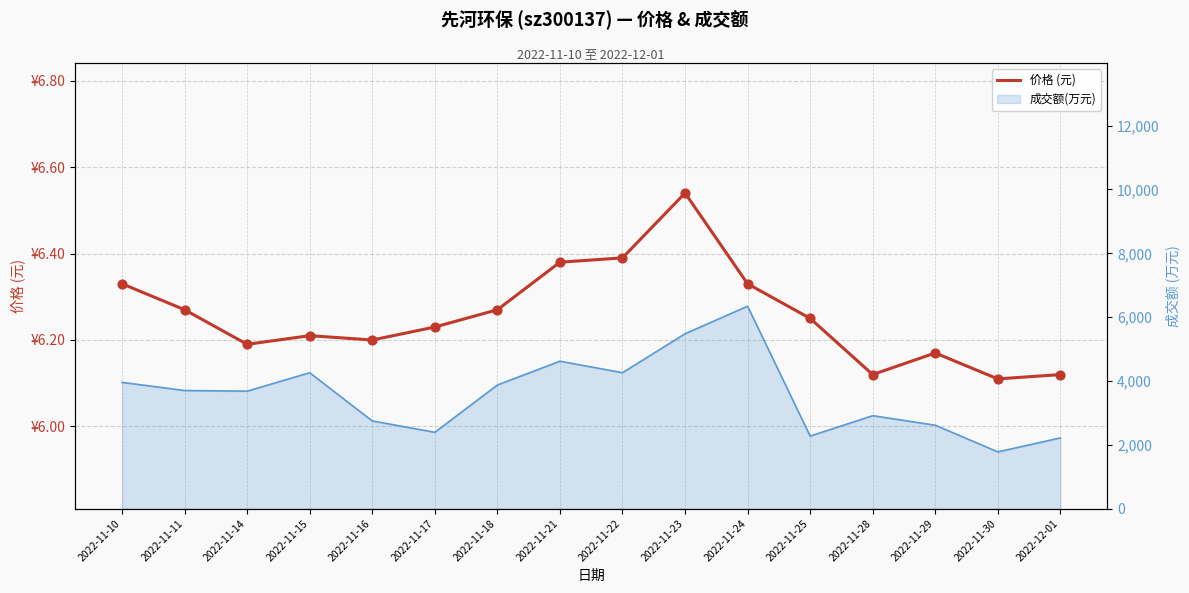

Between 2022-11-29 and 2022-11-21, which is larger?

2022-11-21